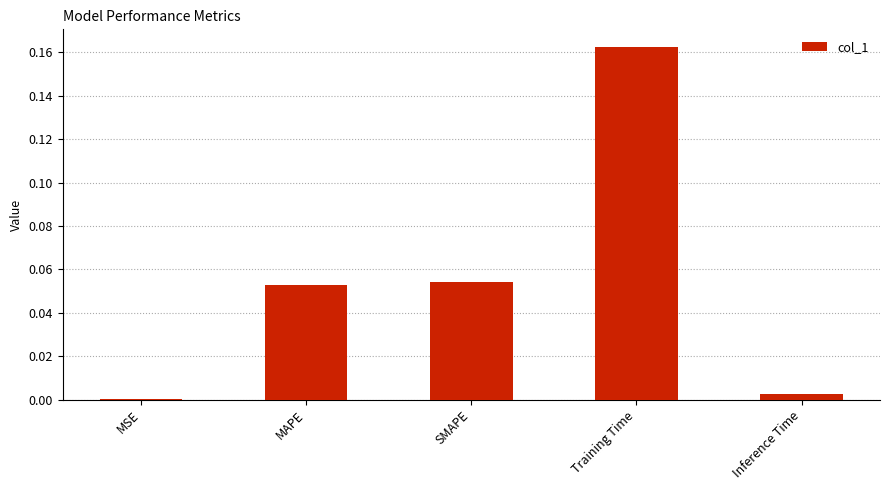

How many categories are shown in the chart?

5